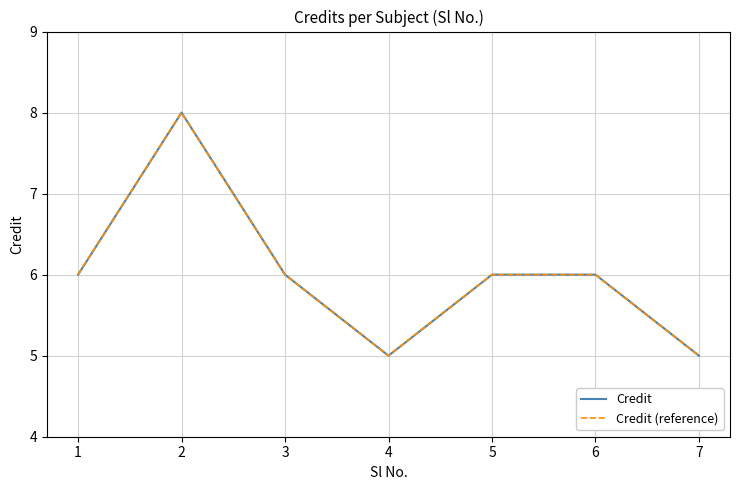

Is this an area chart (filled region under the line)?

No